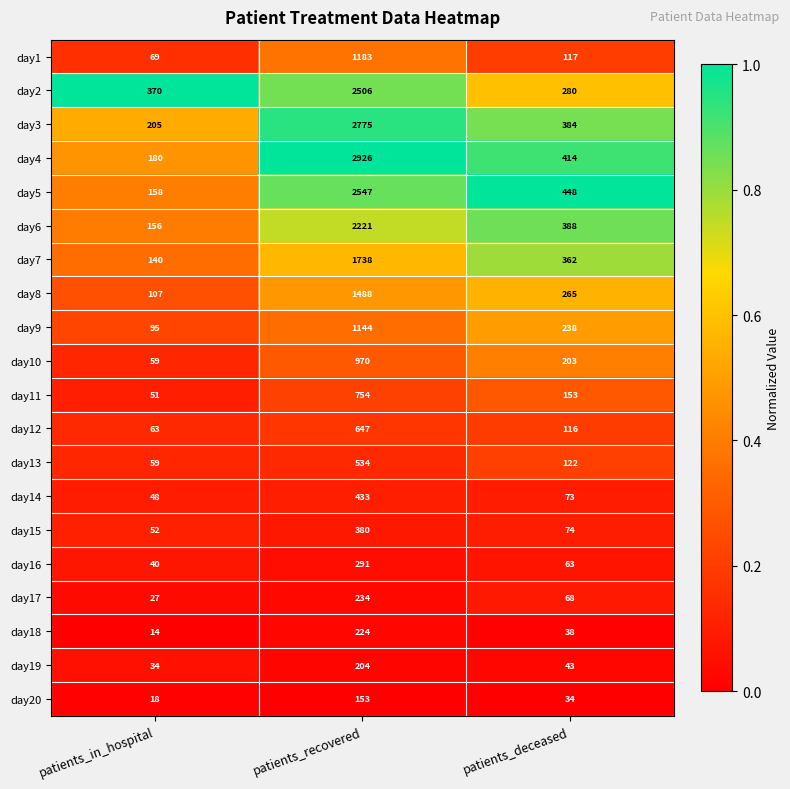

Rank the series by their maximum value, from highest to lowest.

day4, day3, day5, day2, day6, day7, day8, day1, day9, day10, day11, day12, day13, day14, day15, day16, day17, day18, day19, day20